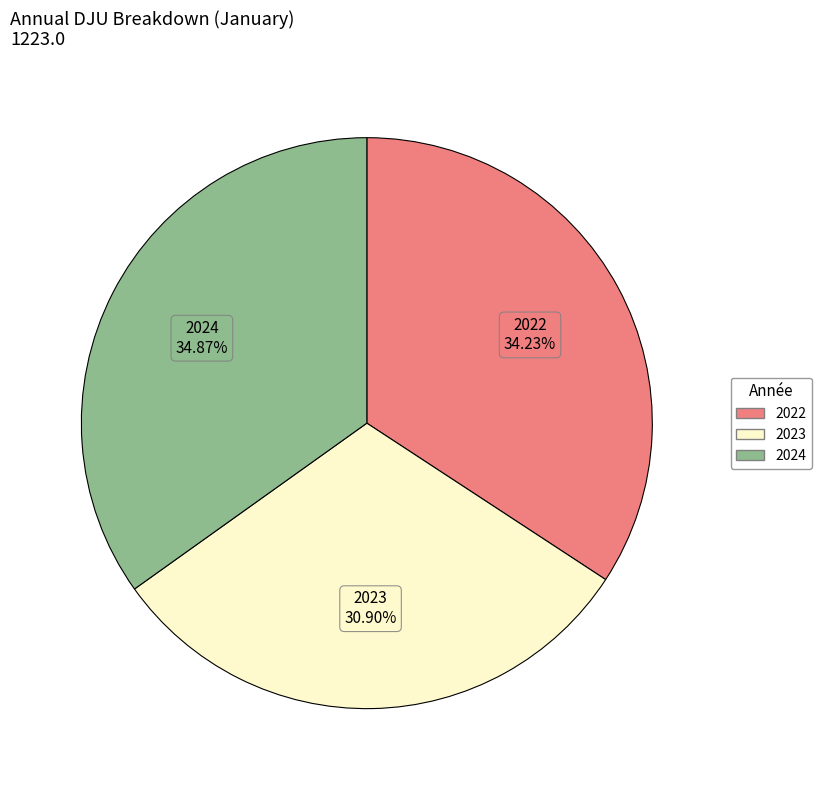

Which category has the smallest portion of the pie?

2023